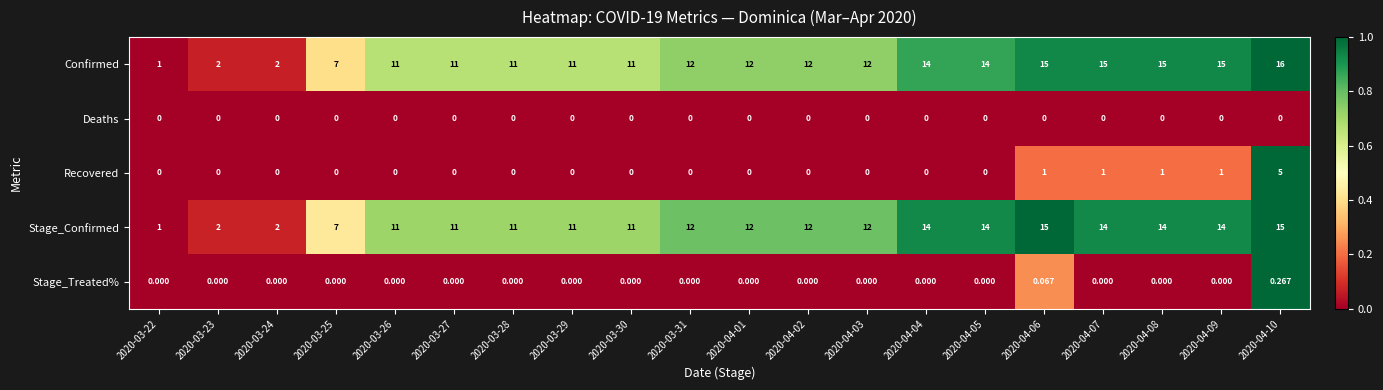

At how many categories does at least one series exceed 0?

20